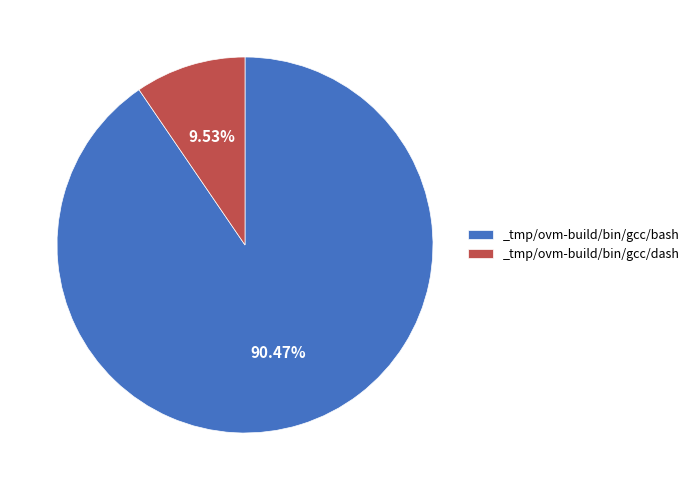

To the nearest percent, what portion does _tmp/ovm-build/bin/gcc/bash represent?

90%